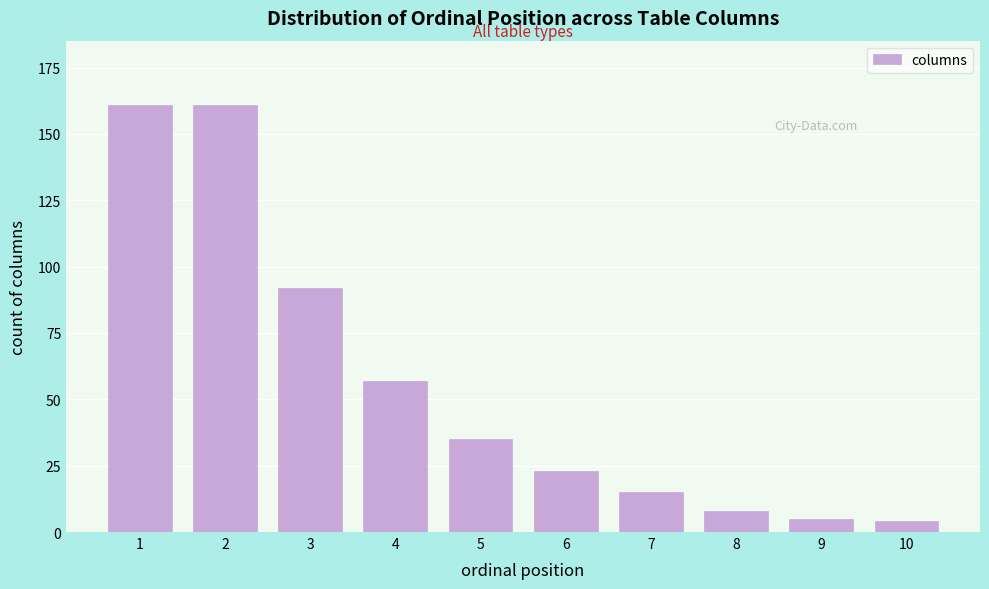

Reading right to left, transcribe all the data shown in this chart.

10=4	9=5	8=8	7=15	6=23	5=35	4=57	3=92	2=161	1=161